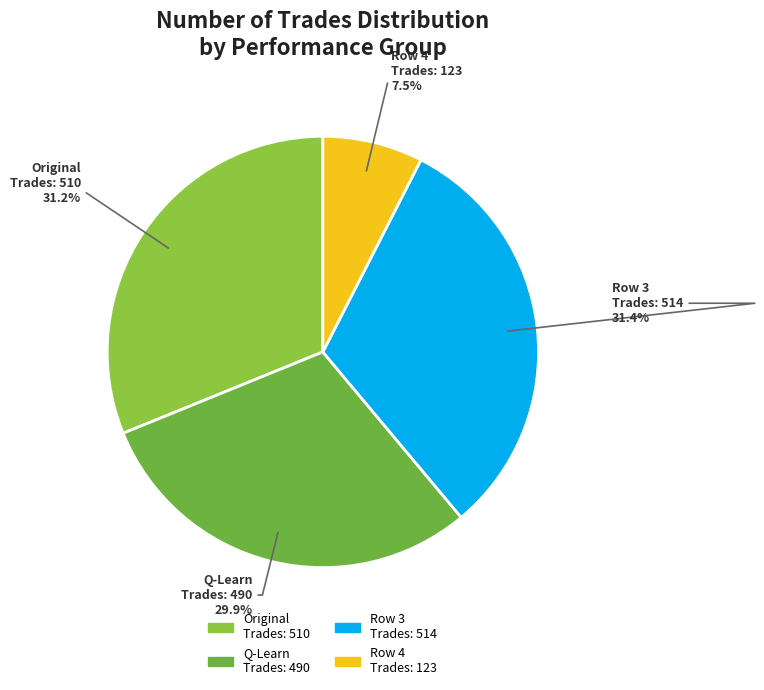

Does Original Trades: 510 account for over 50% of the chart?

No